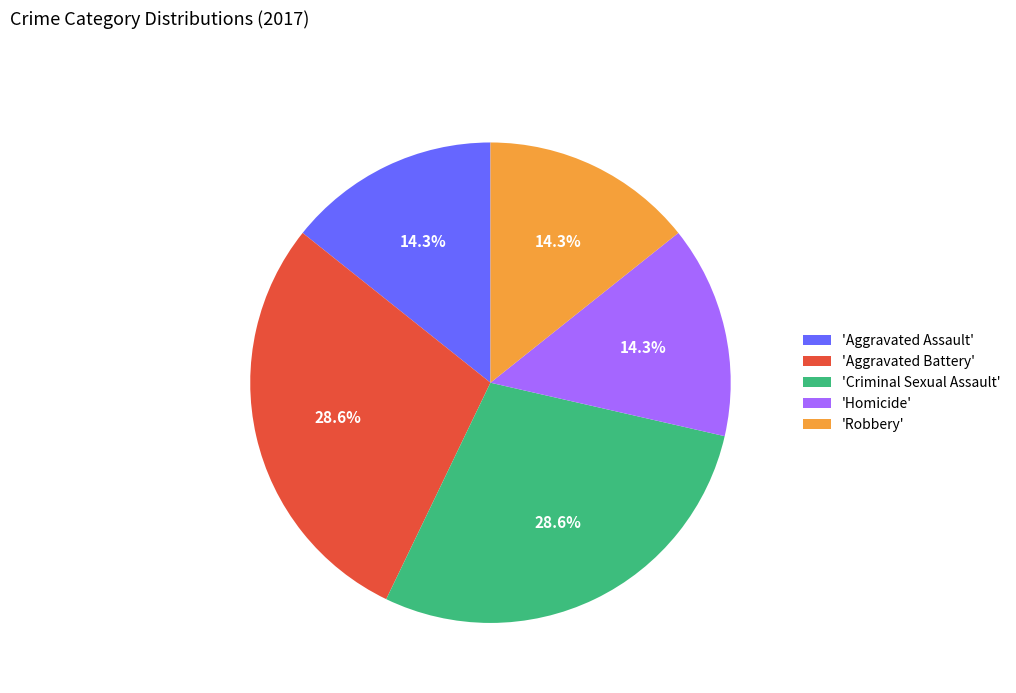

What percentage do 'Criminal Sexual Assault' and 'Robbery' together represent?

42.9%